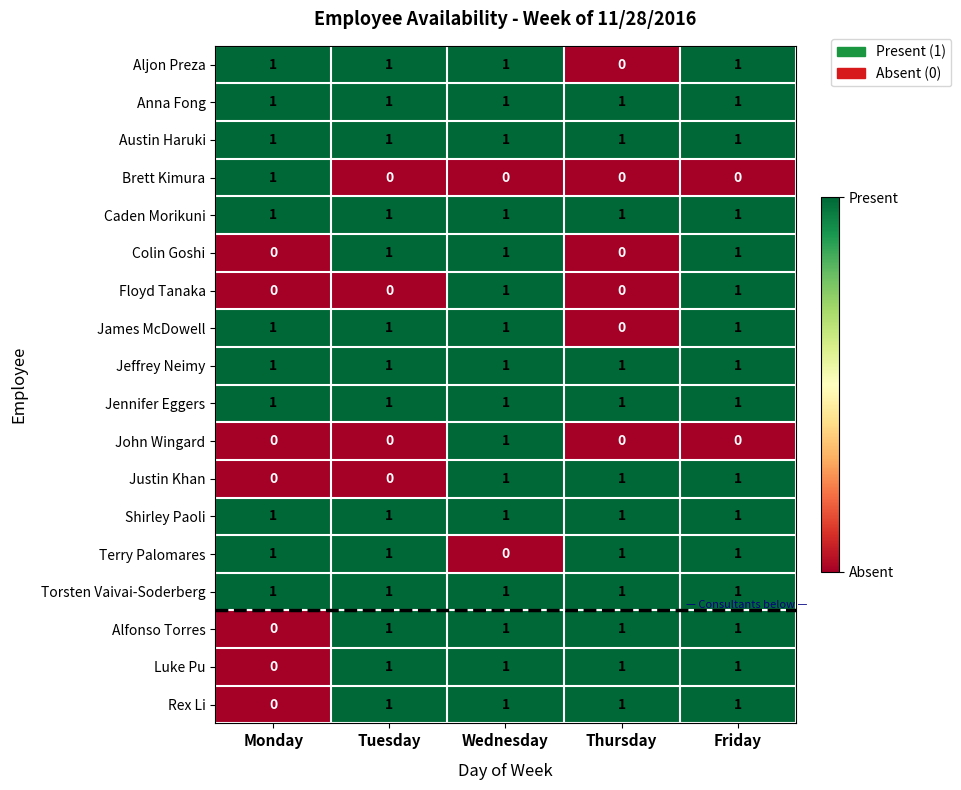

At how many categories does at least one series exceed 0?

5